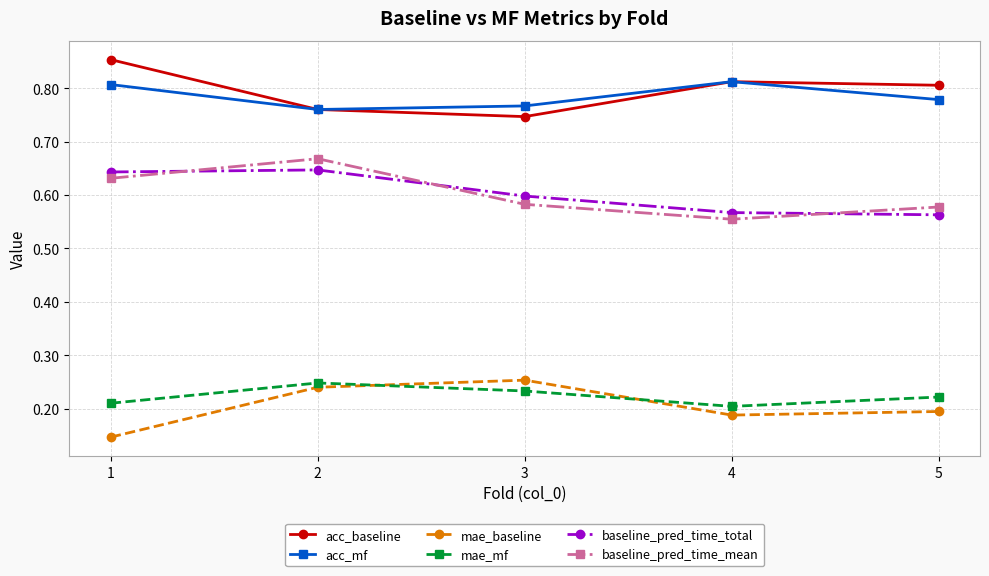

What is the sum of the acc_mf values at 2 and 5?

1.5